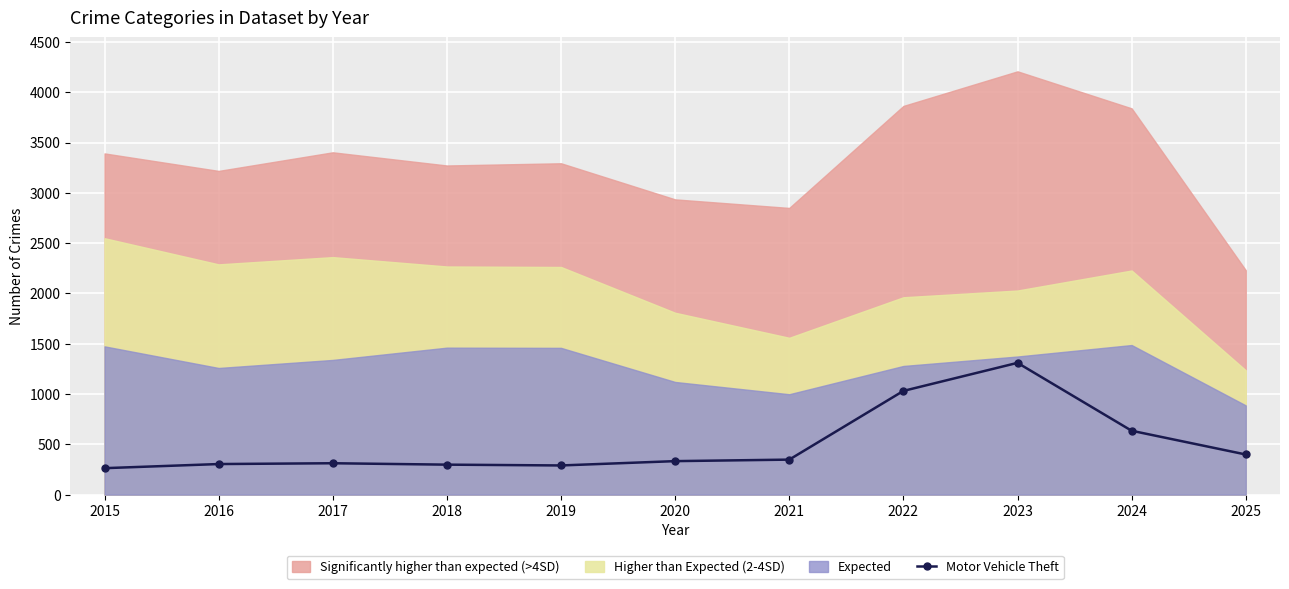

What is the difference between the values at 2017 and 2022?

719